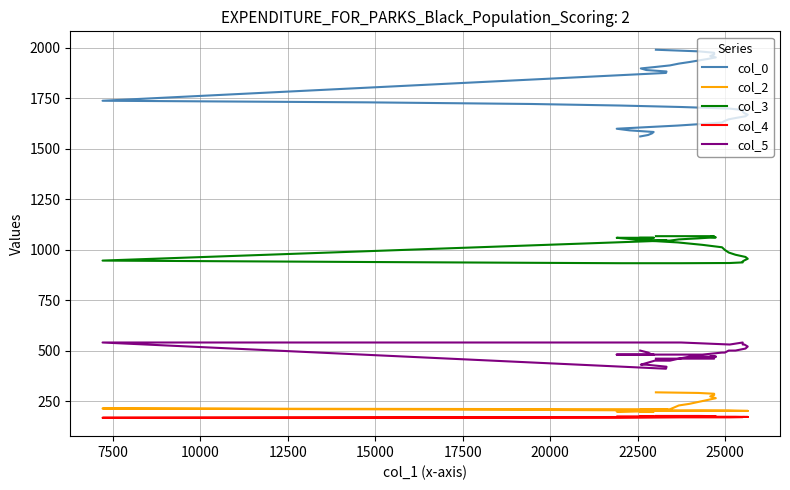

At how many categories does at least one series exceed 1863?

16